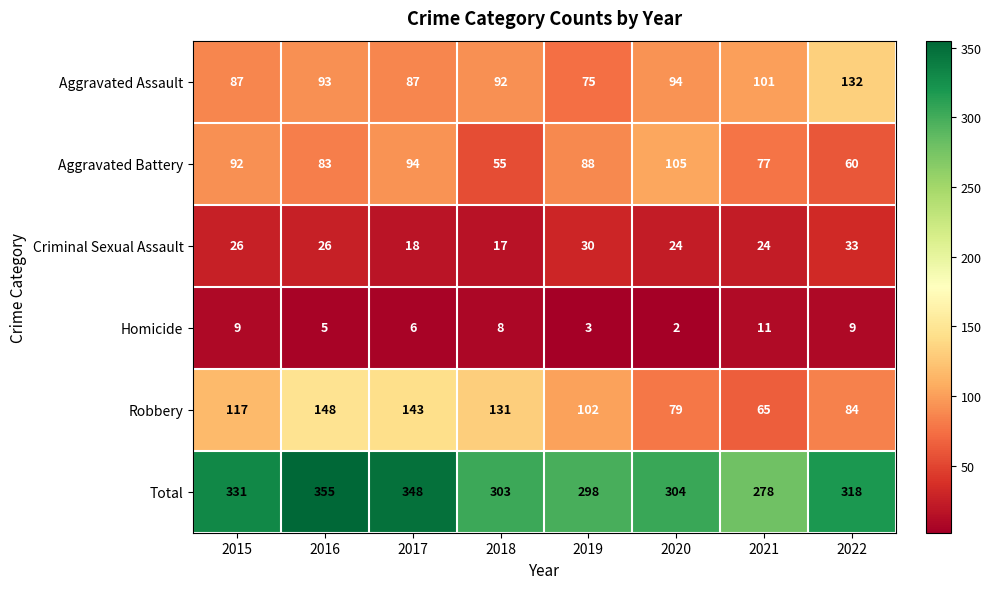

How many data points in Total are less than 318?

4